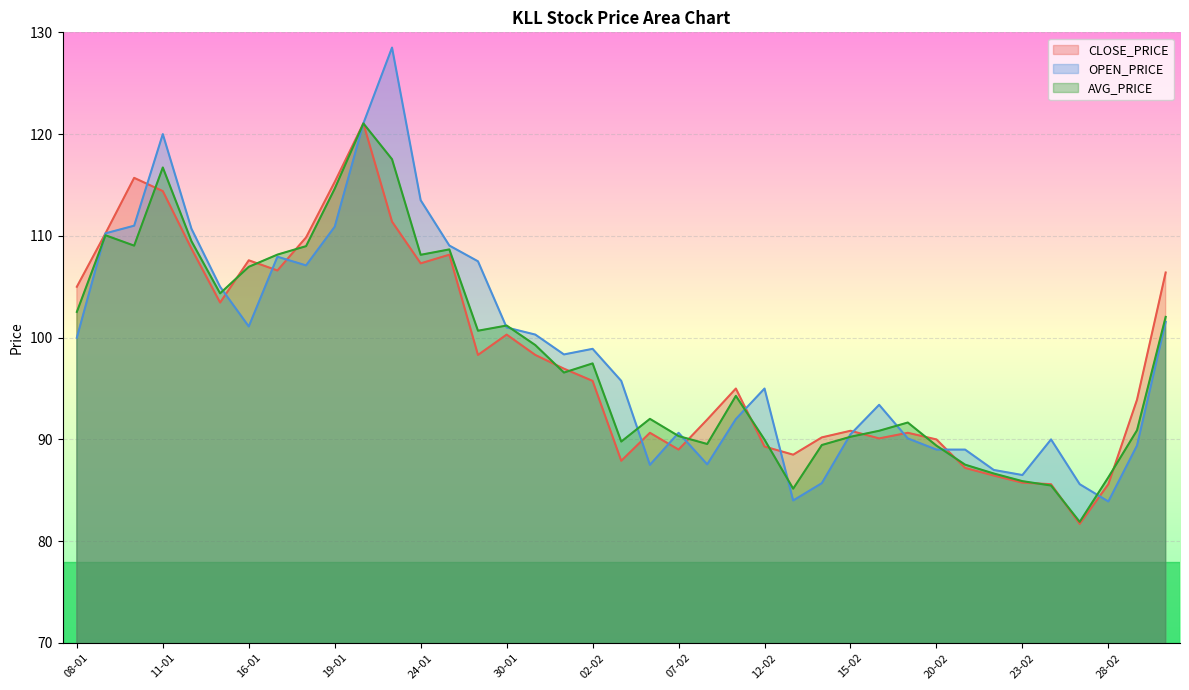

At which category is the sum across all series the highest?

20-01